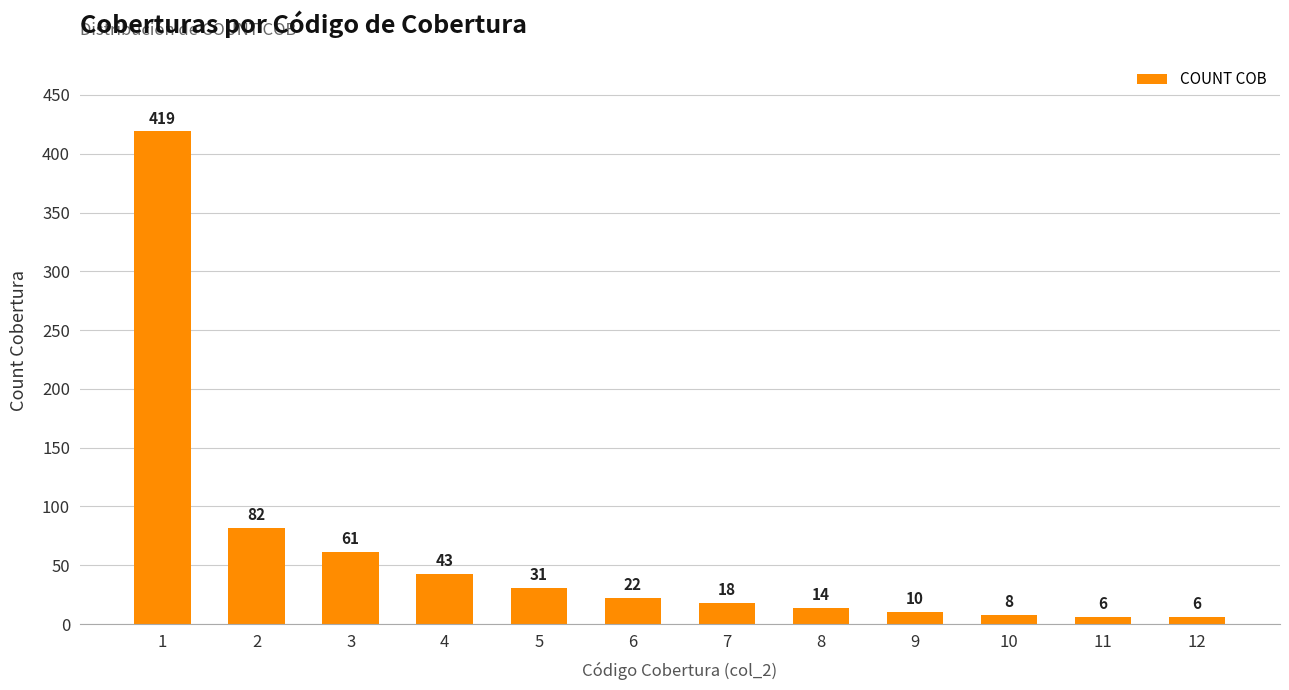

The chart shows a value of 31 at 5. True or false?

True